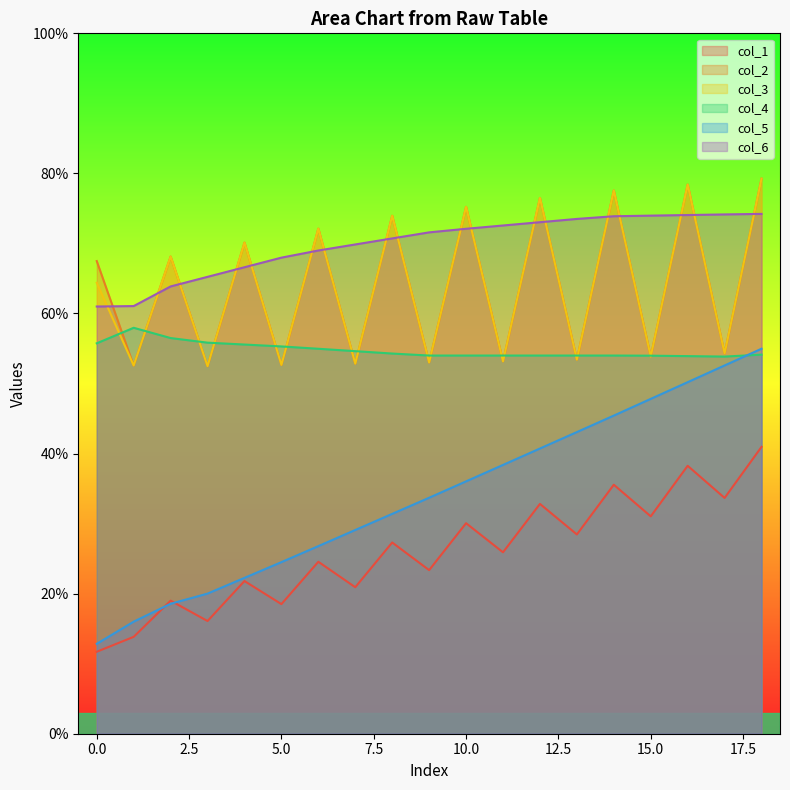

Which series has the largest total across all categories?

col_6